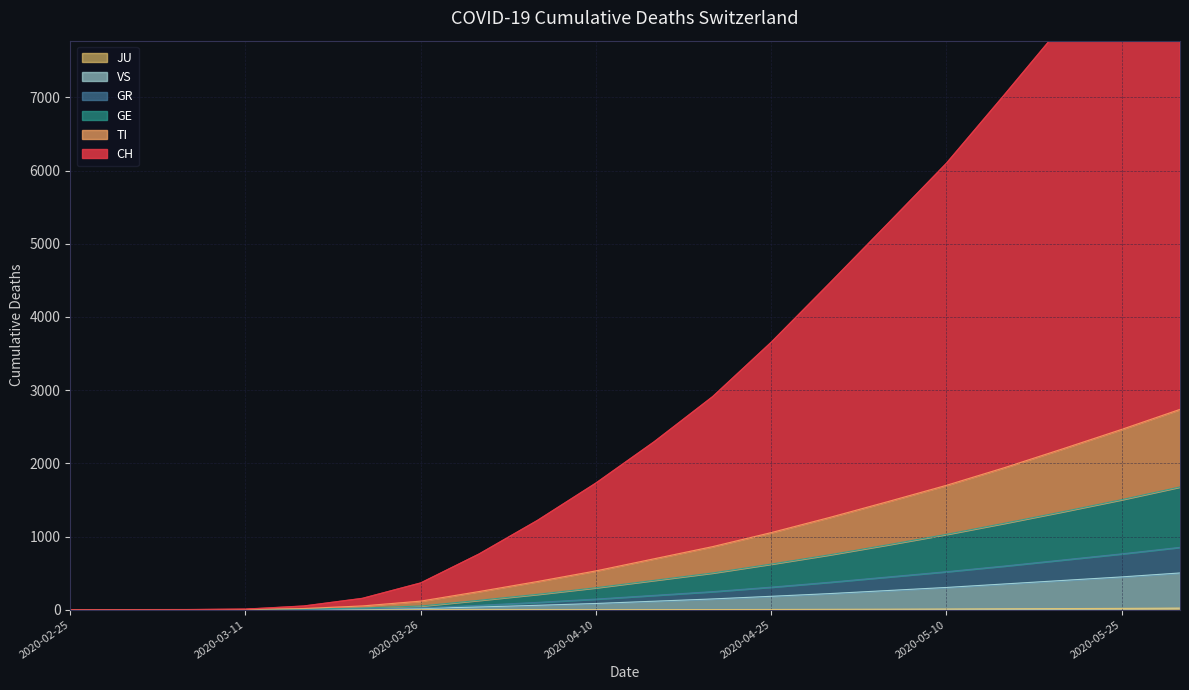

True or false: GE has a value of 23 at 2020-03-21.

True